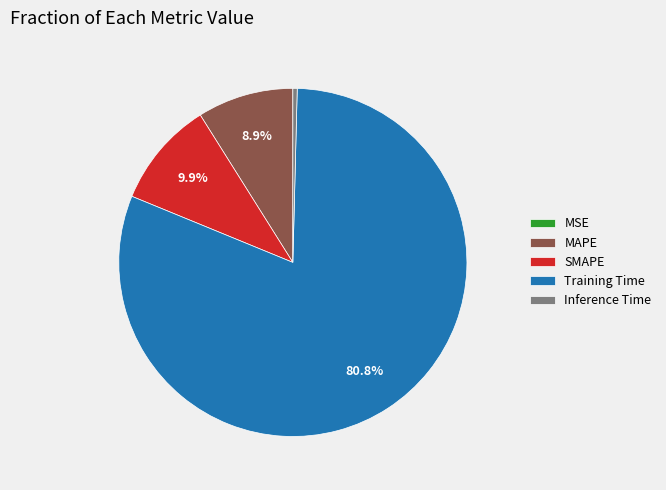

Which category accounts for the majority?

Training Time